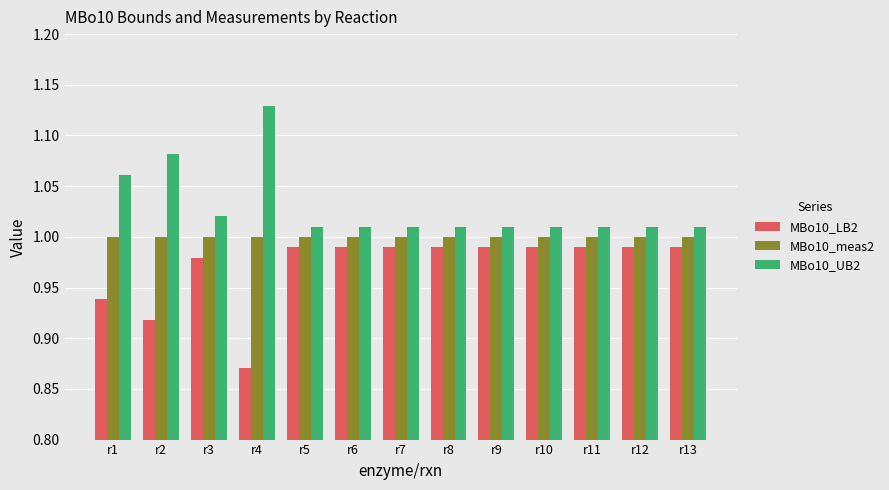

What is the difference between the second highest and second lowest values in the MBo10_UB2 series?

0.1